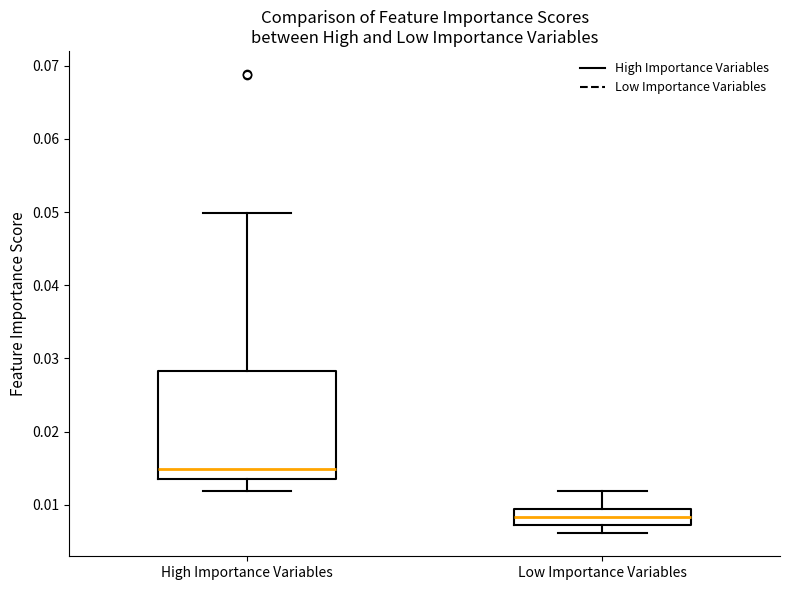

Reading left to right, read every box against the y-axis: the position of its median line, the range the box covers, and the ends of its whiskers. The values are not printed on the chart, so give them approximately, as read against the axis.

High Importance Variables: median 0.015, box 0.014 to 0.028, whiskers 0.012 to 0.050
Low Importance Variables: median 0.008, box 0.007 to 0.009, whiskers 0.006 to 0.012